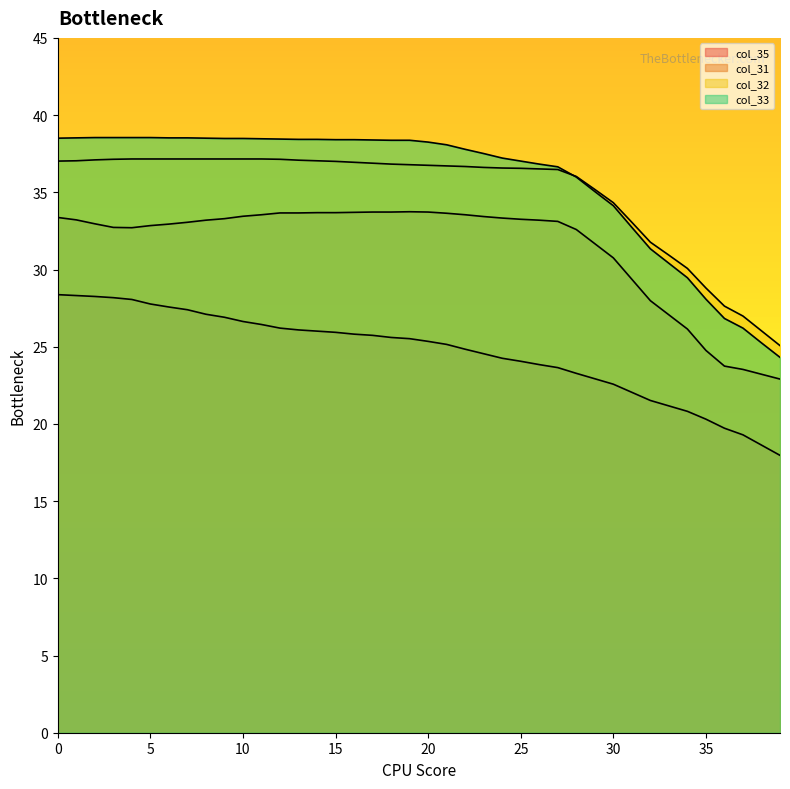

True or false: col_32 and col_35 cross at least once.

False